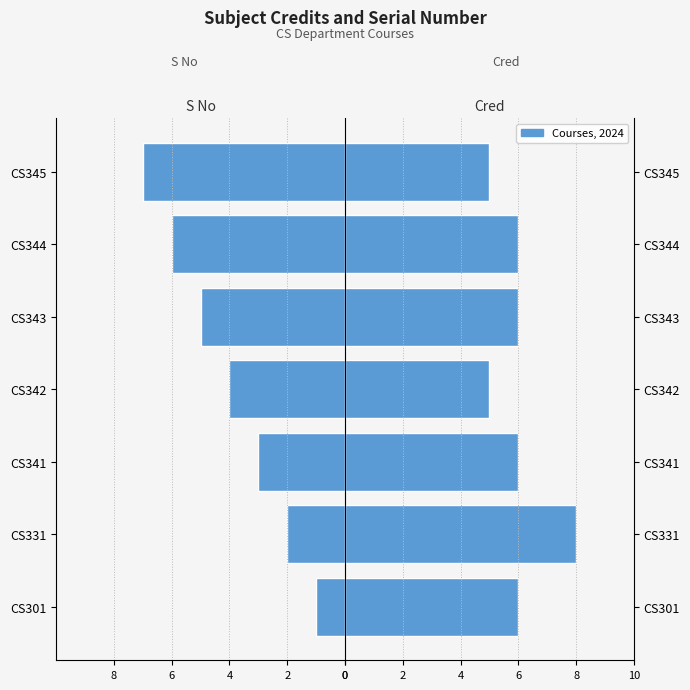

True or false: S No has a value of -1 at CS341.

False